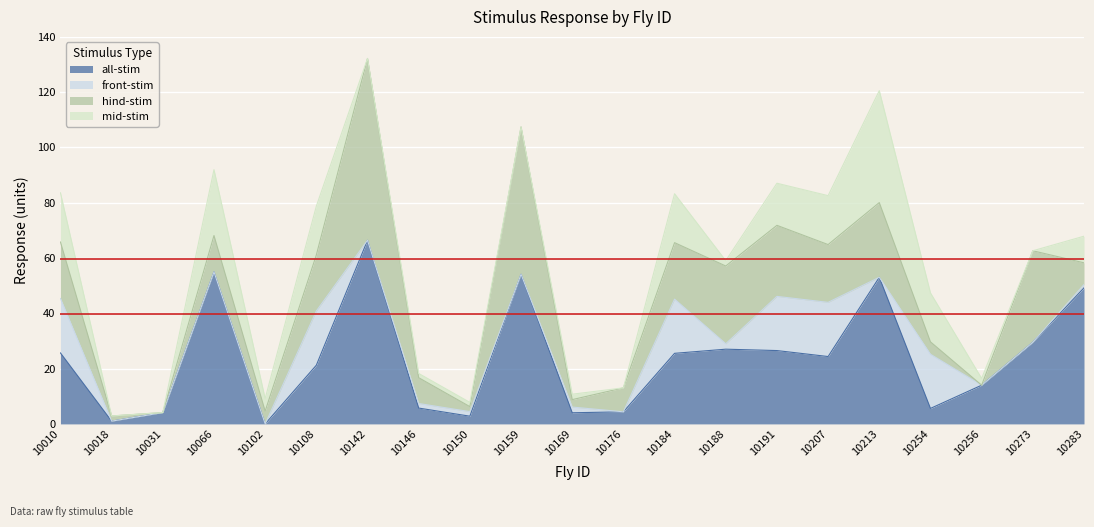

Reading left to right, transcribe all the data shown in this chart.

all-stim: 25.7	1.0	4.1	55.0	0.0	21.2	66.4	5.7	2.8	54.1	4.0	4.4	25.5	27.0	26.5	24.4	53.0	5.6	14.0	29.5	49.2
front-stim: 19.7	0.0	0.0	0.0	0.0	19.6	0.0	1.6	1.6	0.0	2.1	0.0	19.6	2.0	19.6	19.6	0.0	19.6	0.0	0.0	1.2
hind-stim: 20.4	1.9	0.0	13.2	4.6	20.3	65.8	9.3	1.8	53.3	2.7	8.7	20.4	28.1	25.7	20.9	27.0	4.5	0.0	33.1	7.9
mid-stim: 17.8	0.0	0.0	23.8	4.5	17.7	0.0	1.5	1.5	0.0	2.0	0.0	17.7	1.9	15.2	17.7	40.5	17.7	2.5	0.0	9.6